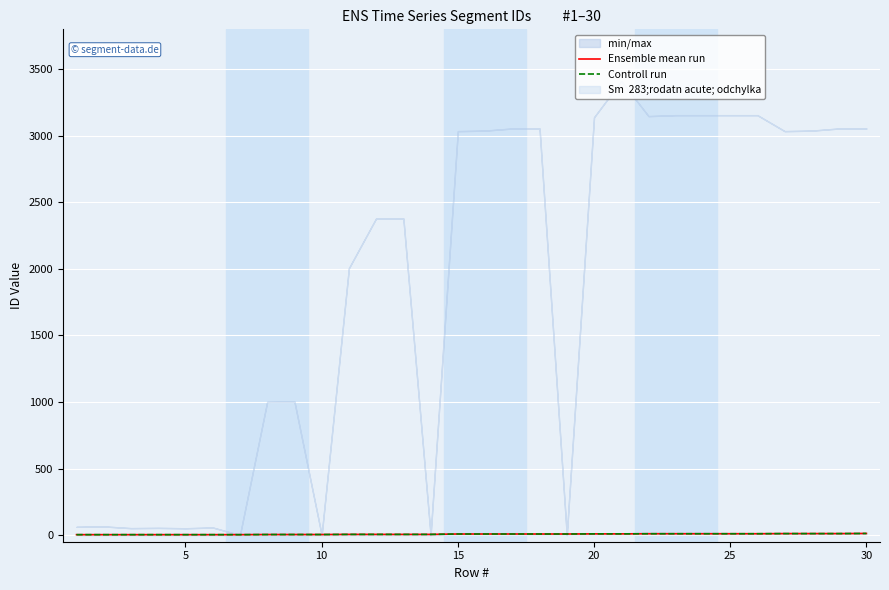

The value of Ensemble mean run at 27 is 3. True or false?

False